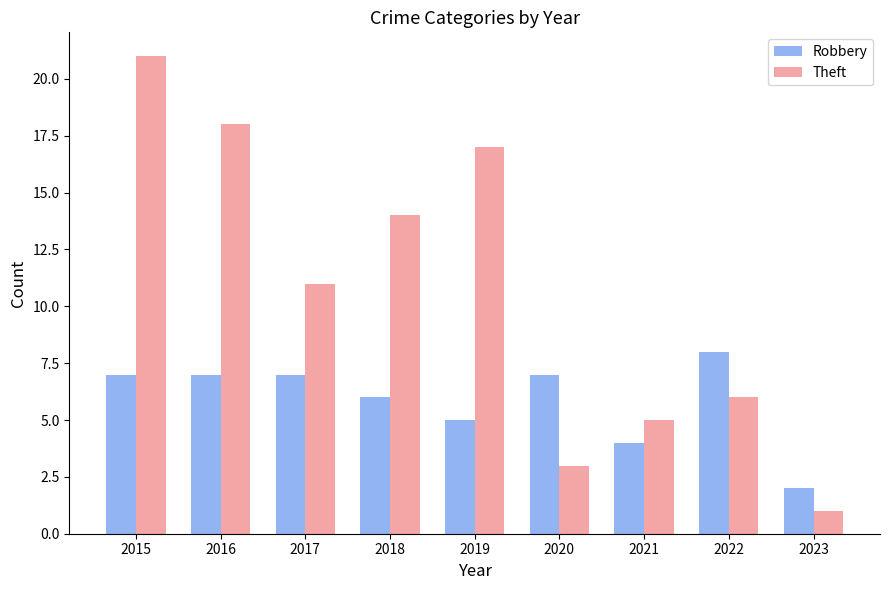

Which label corresponds to the smallest value in the chart?

2023